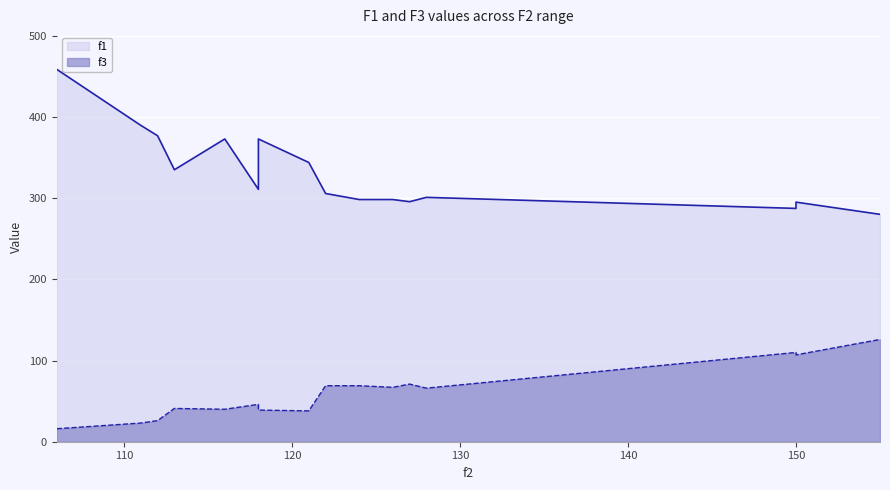

What is the total value across all series at 118?

356.9